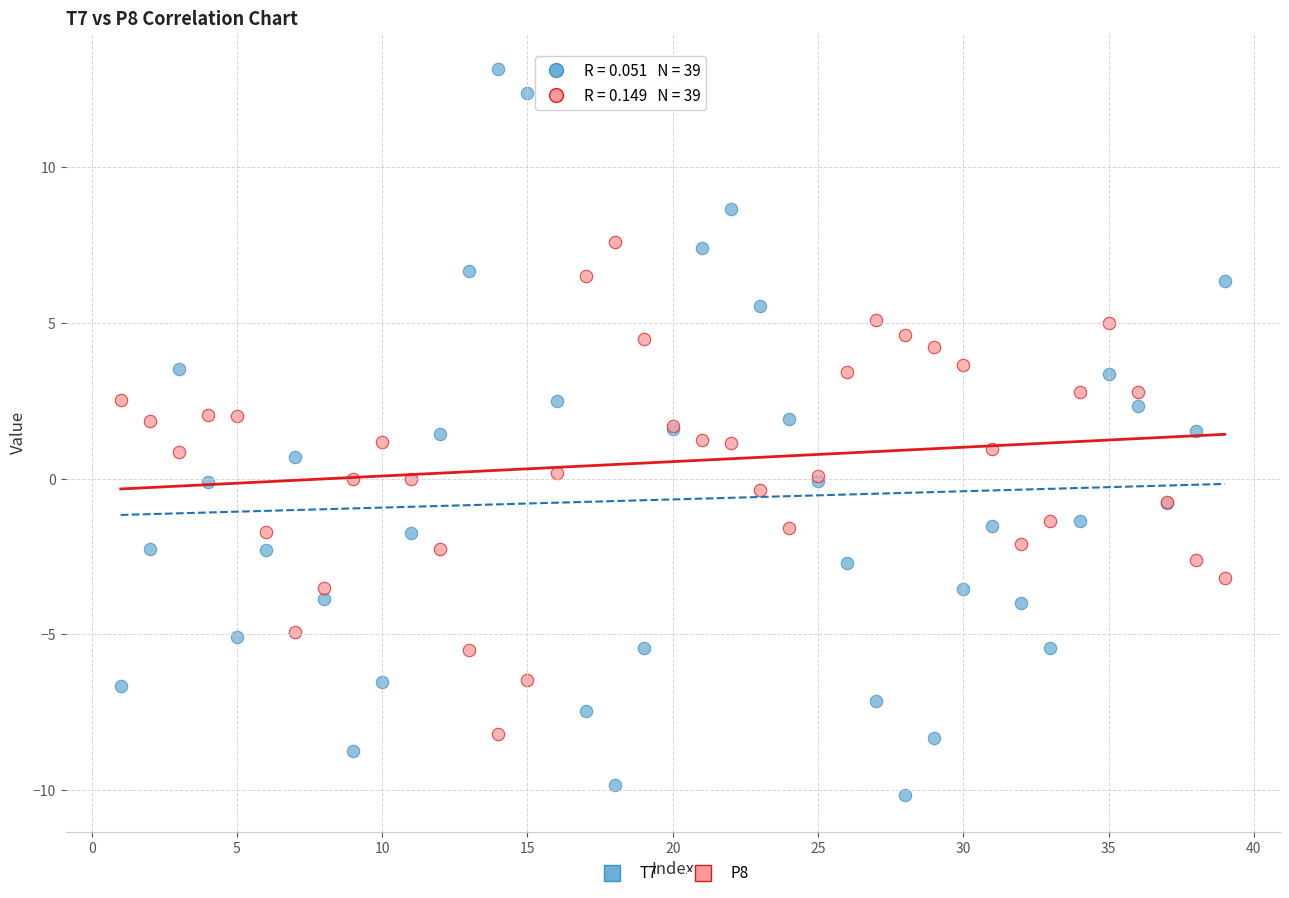

What is the X range (max minus min) for the scatter plot?

38.0